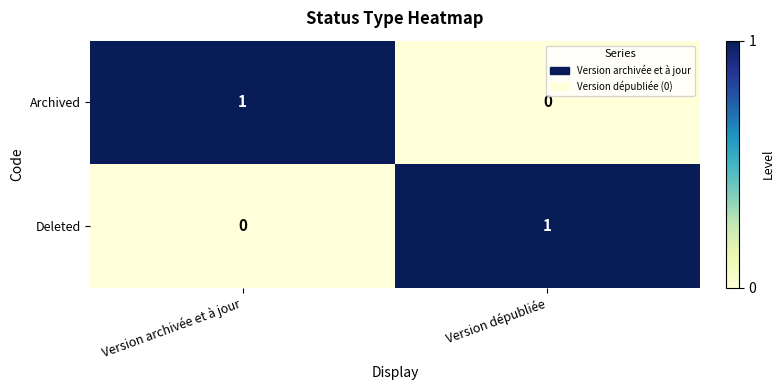

Where is Archived nearest to the value 0?

Version dépubliée